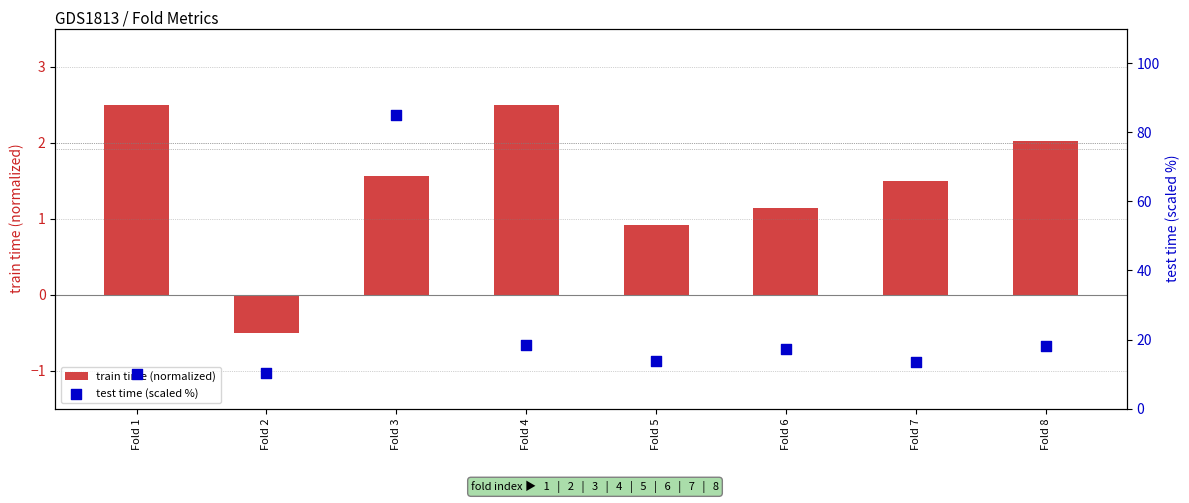

At how many categories does at least one series exceed 42?

1